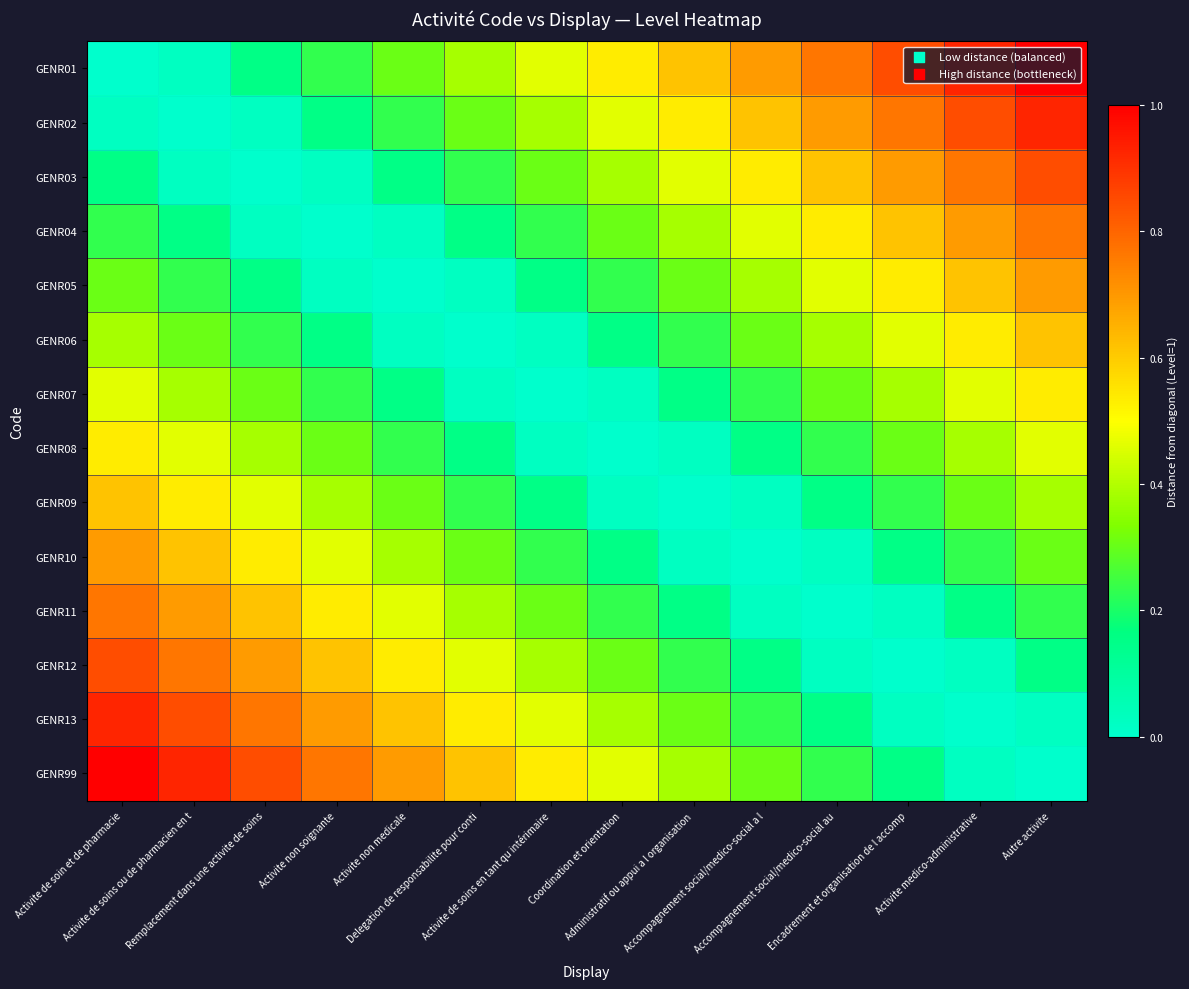

Which has a higher value, Autre activite or Coordination et orientation?

Autre activite